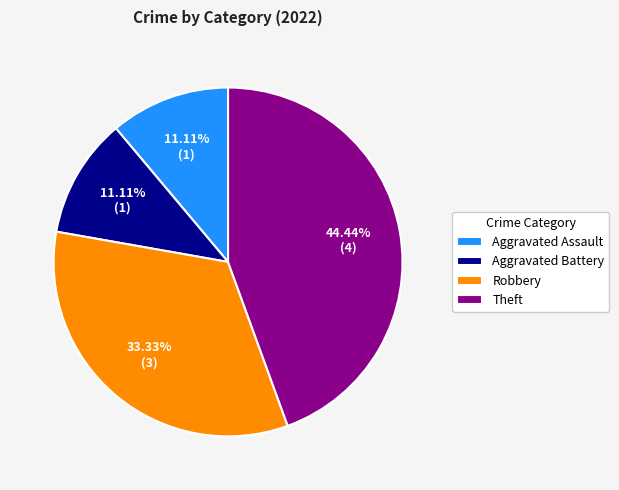

The Robbery slice represents 19% of the pie. True or false?

False